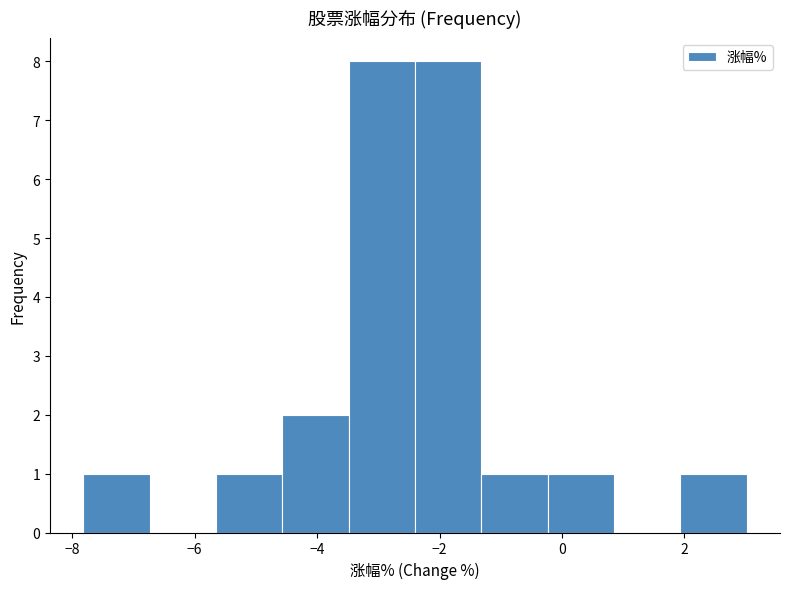

How tall is the bar that spans -4.6 to -3.4 on the x-axis? Neither the bar edges nor the heights are printed on the chart, so give them approximately, as read against the axes.

2